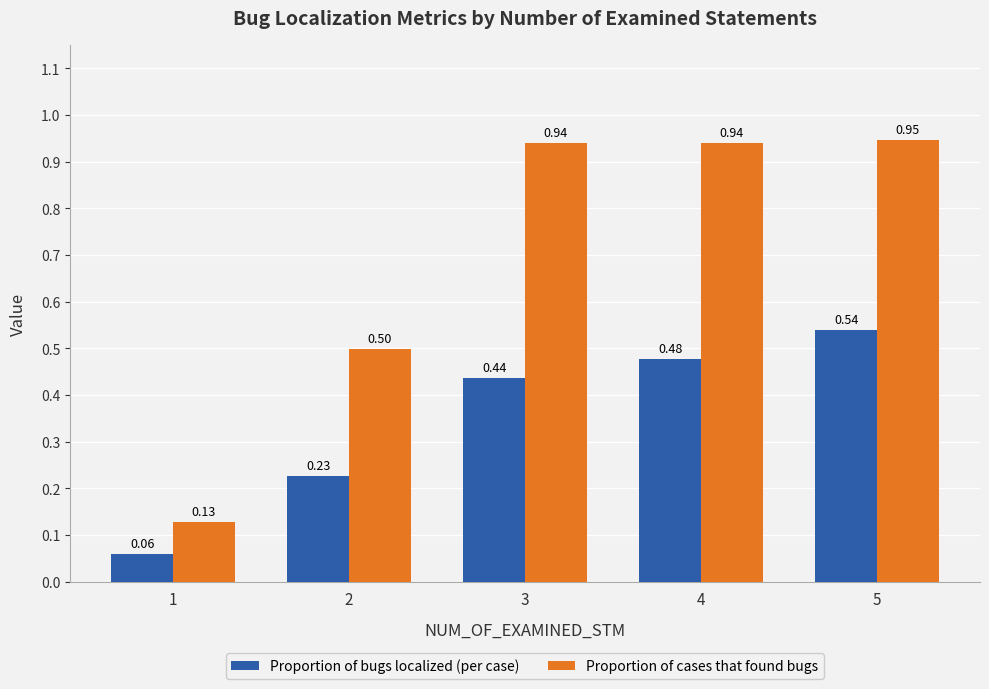

At which category is the sum across all series the highest?

5